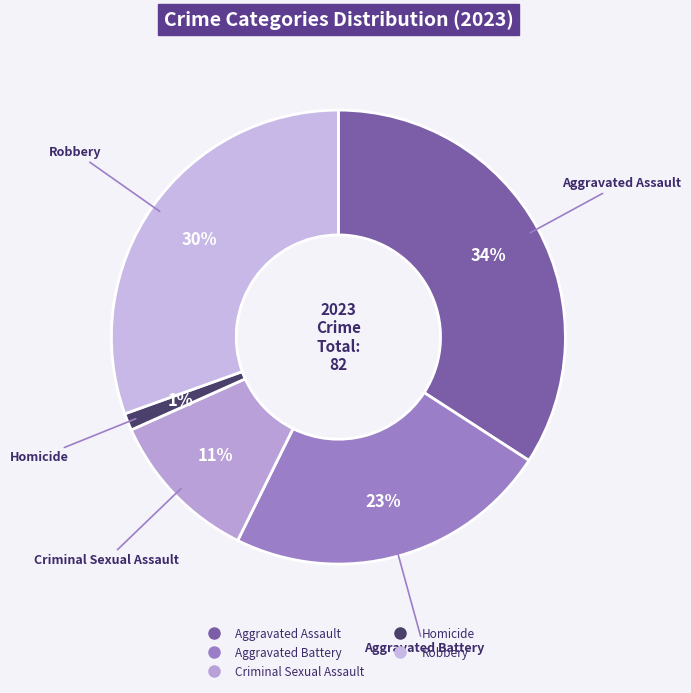

Which has a higher value, Aggravated Assault or Homicide?

Aggravated Assault